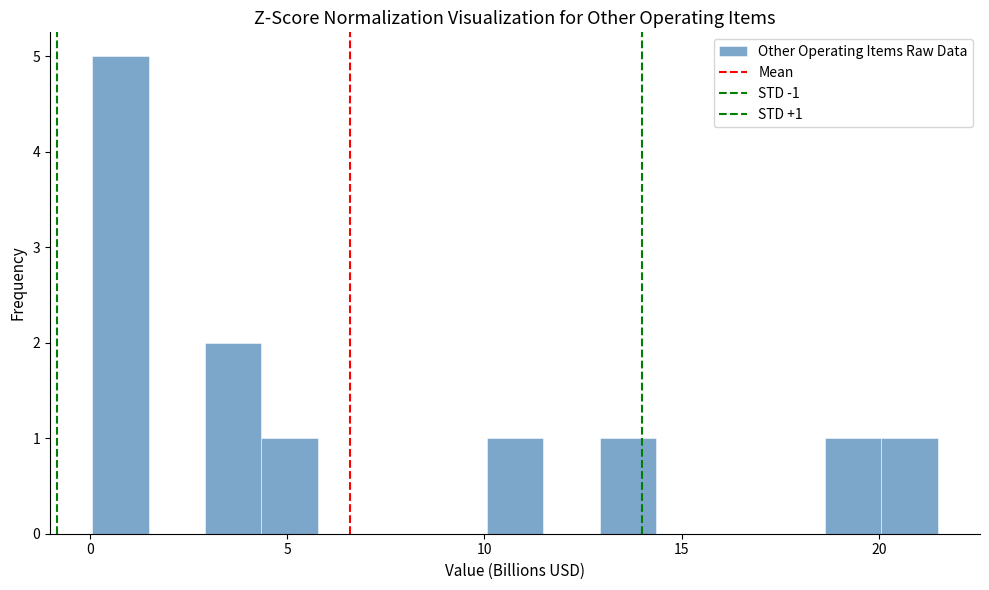

Around what value on the x-axis is the tallest bar? Give the approximate position of its centre, as read against the axis.

1.0